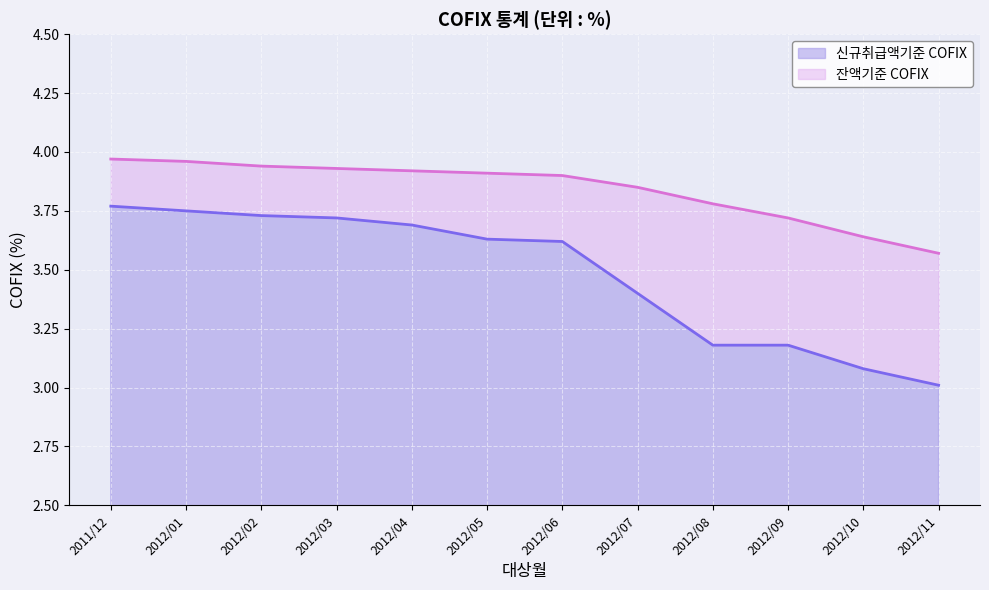

Reading right to left, transcribe all the data shown in this chart.

신규취급액기준 COFIX: 2012/11=3.0	2012/10=3.1	2012/09=3.2	2012/08=3.2	2012/07=3.4	2012/06=3.6	2012/05=3.6	2012/04=3.7	2012/03=3.7	2012/02=3.7	2012/01=3.8	2011/12=3.8
잔액기준 COFIX: 2012/11=3.6	2012/10=3.6	2012/09=3.7	2012/08=3.8	2012/07=3.9	2012/06=3.9	2012/05=3.9	2012/04=3.9	2012/03=3.9	2012/02=3.9	2012/01=4.0	2011/12=4.0